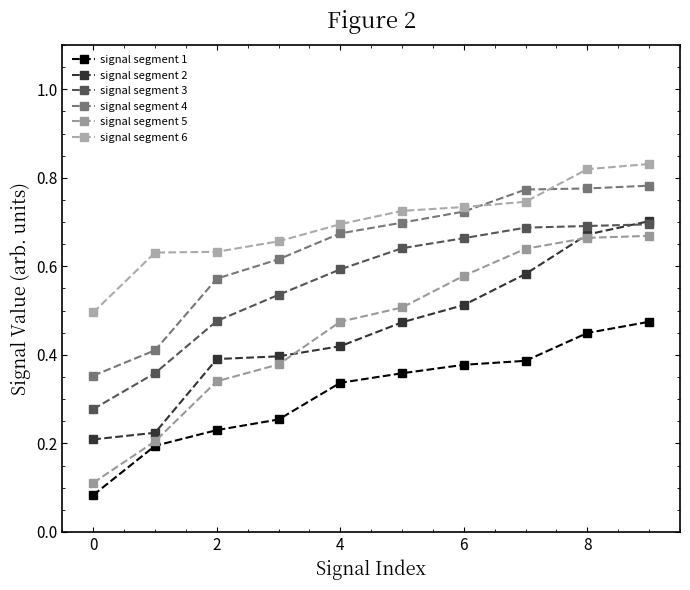

Is this an area chart (filled region under the line)?

No